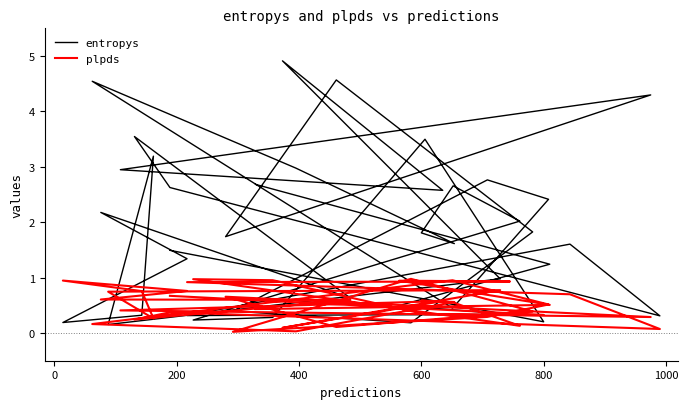

Is this an area chart (filled region under the line)?

No